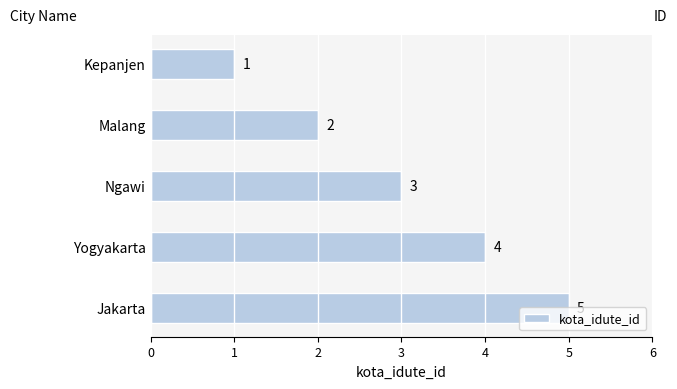

Between Ngawi and Jakarta, which is larger?

Jakarta